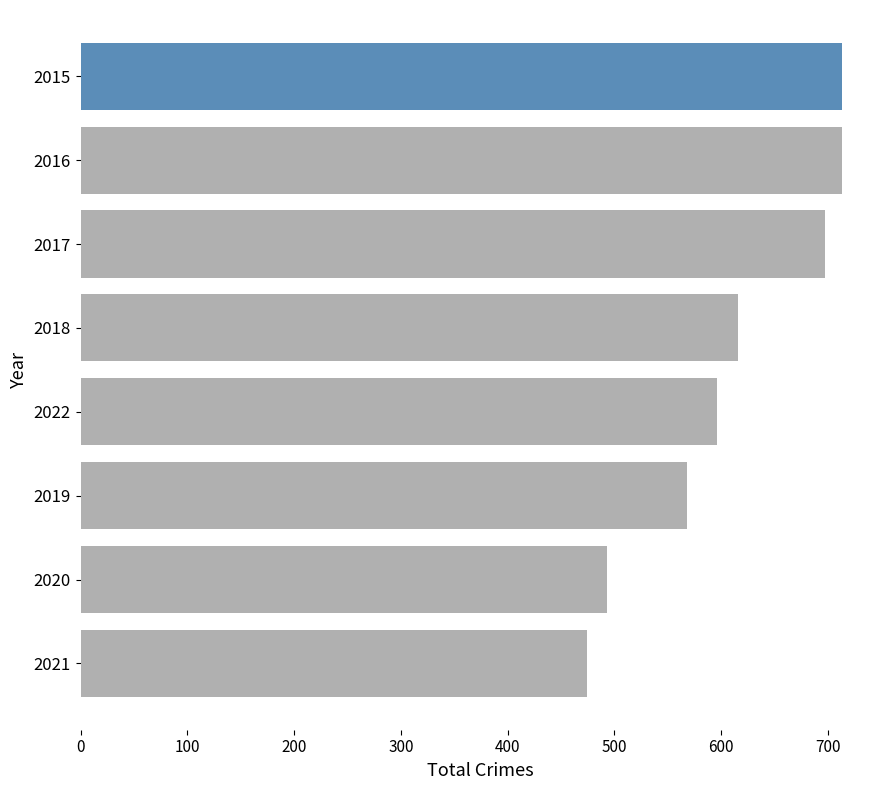

What is the change in value from 2018 to 2020?

-123